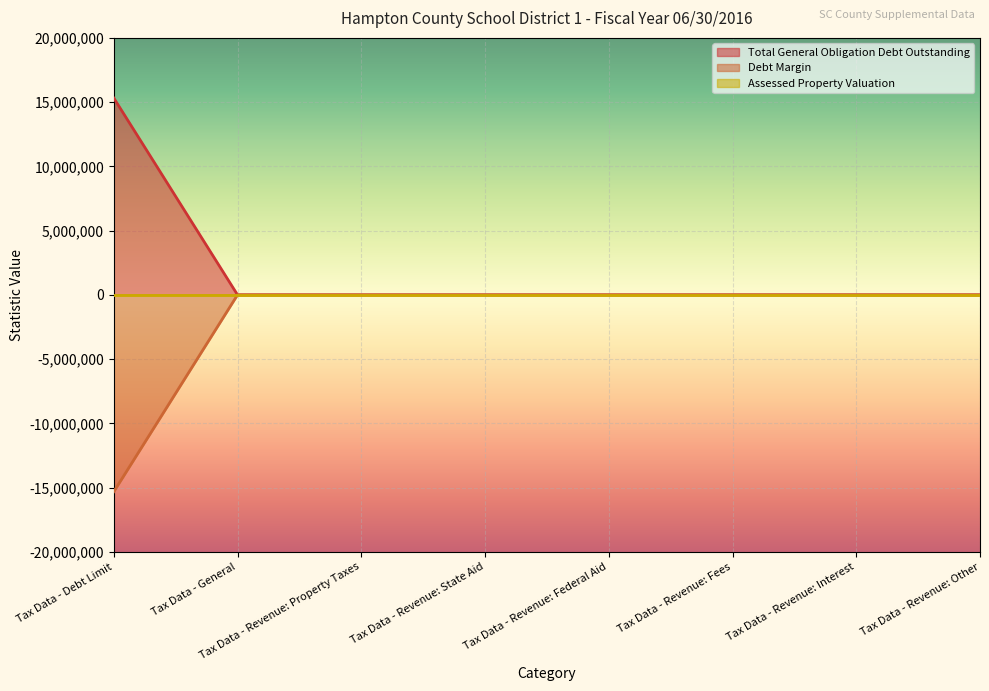

How many values in the Debt Margin series are below 0?

1